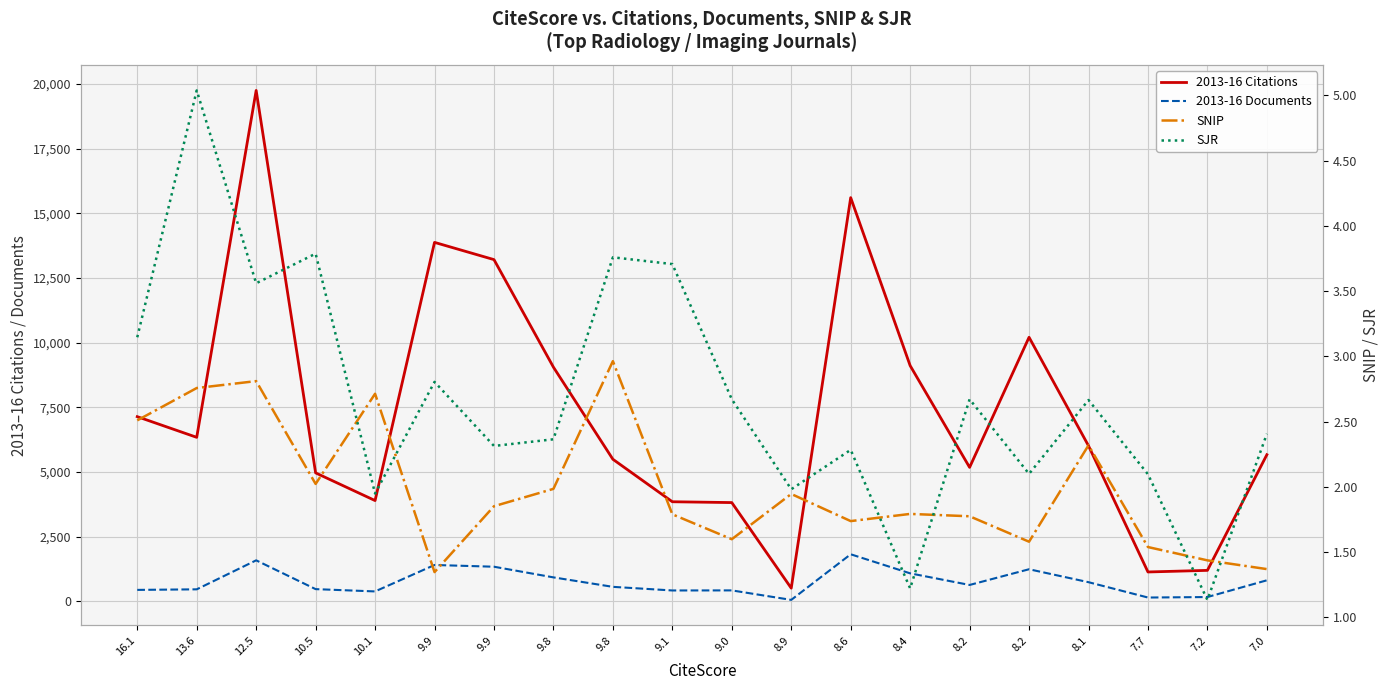

How many lines are shown in the chart?

4